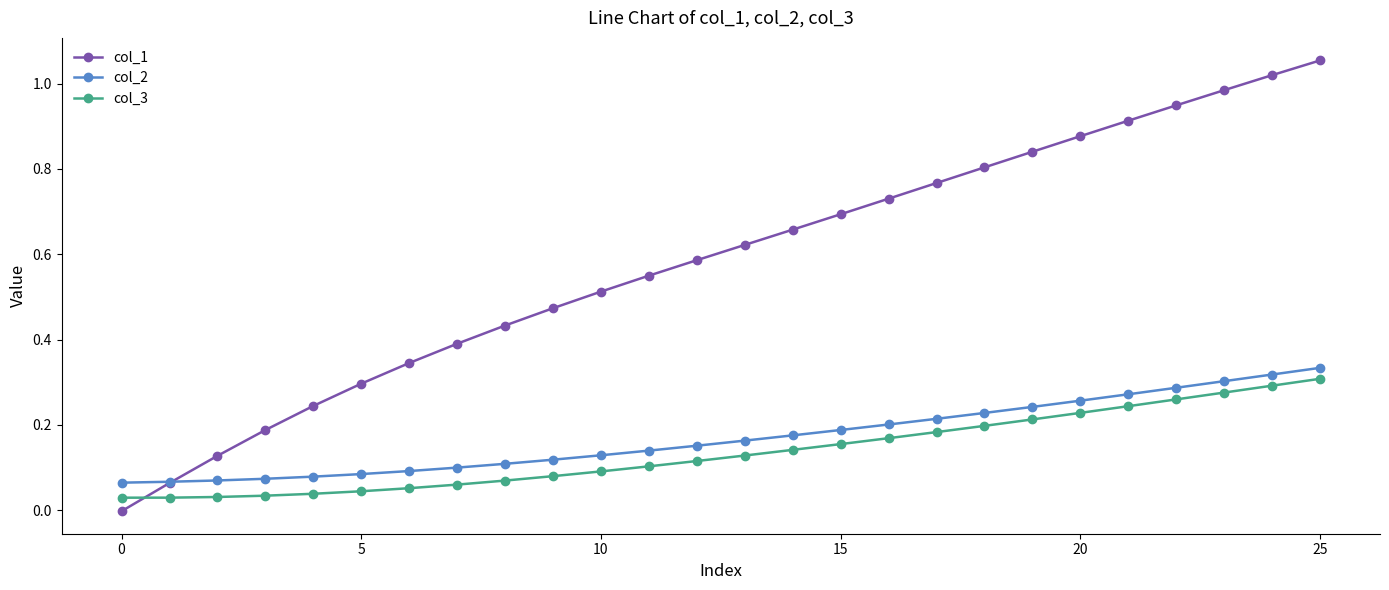

True or false: col_3 and col_2 cross at least once.

False